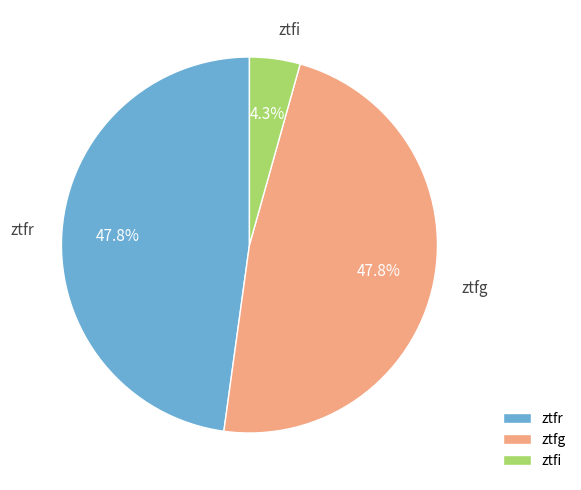

To the nearest percent, what portion does ztfi represent?

4%